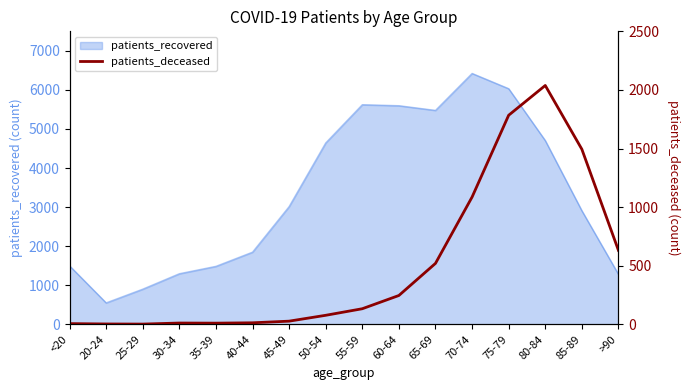

The value of patients_recovered at 85-89 is 2908. True or false?

True